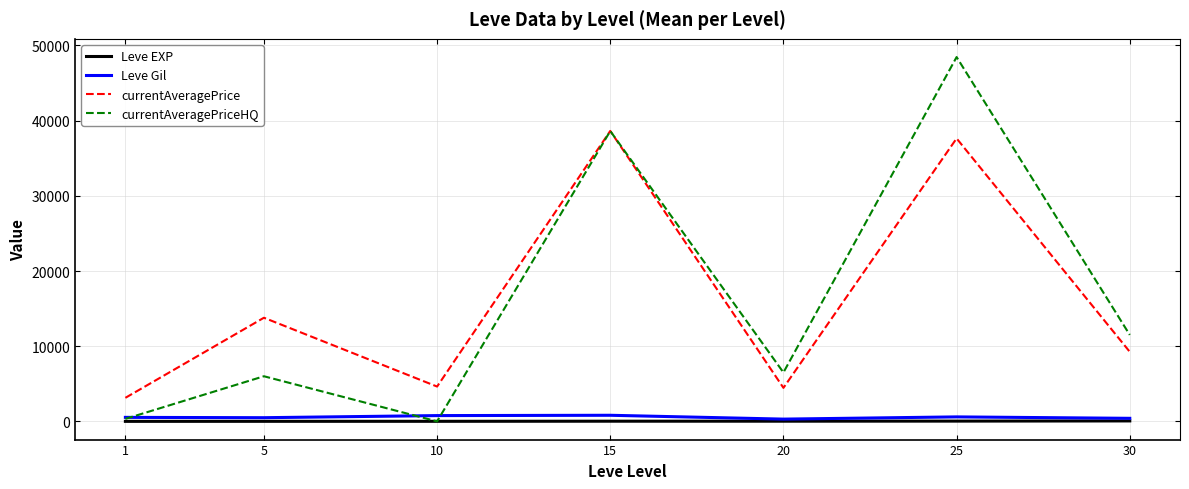

What is the difference between the Leve Gil values at 5 and 20?

188.3